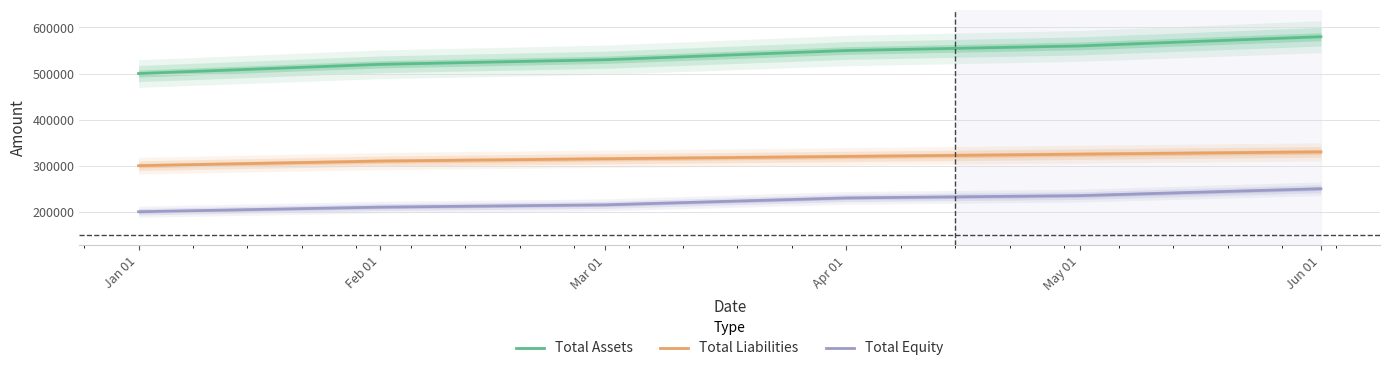

True or false: Total Liabilities and Total Assets cross at least once.

False